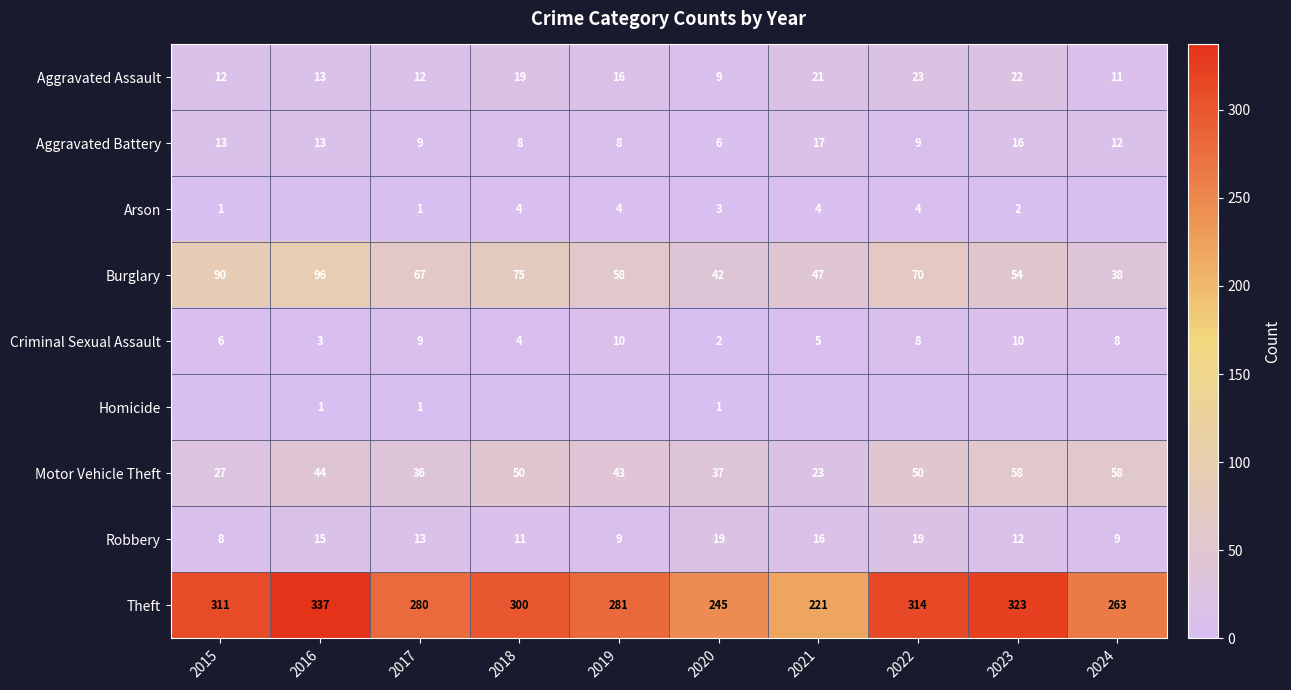

What is the maximum value for Aggravated Battery?

17